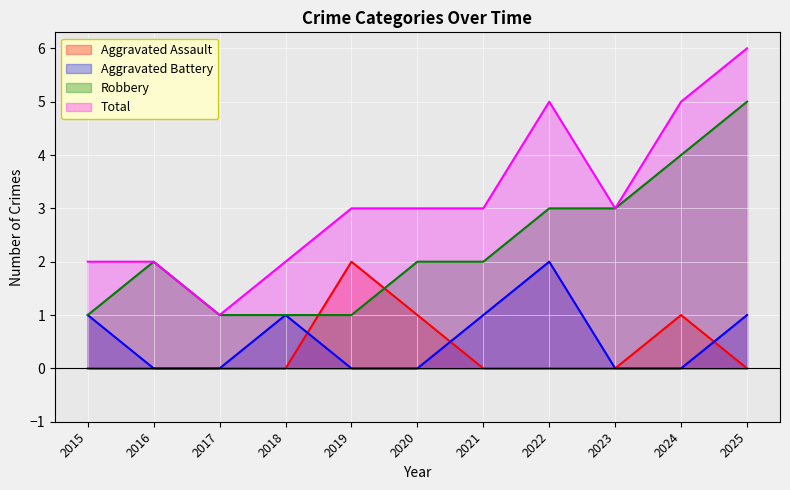

True or false: Aggravated Battery has more than 2 points higher than both neighbors.

False